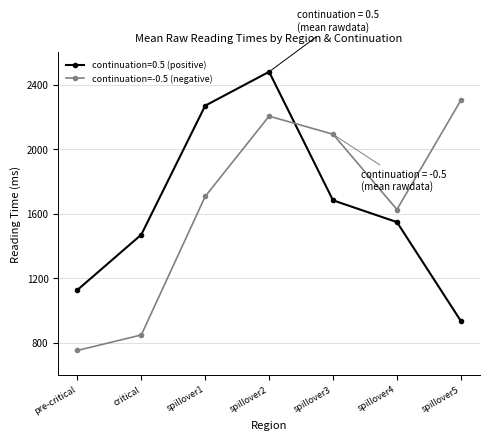

Rank the series at spillover3 from highest to lowest value.

continuation=-0.5 (negative), continuation=0.5 (positive)